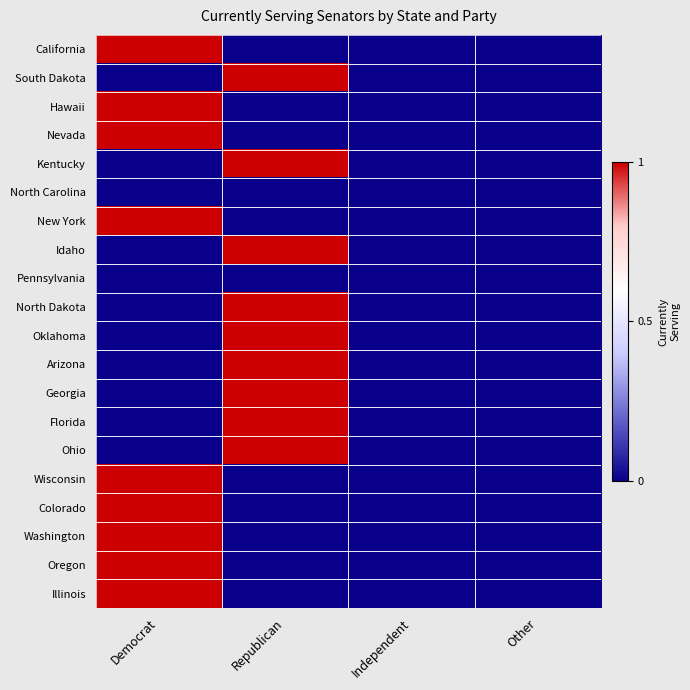

What is the spread (max minus min) of values at Democrat?

1